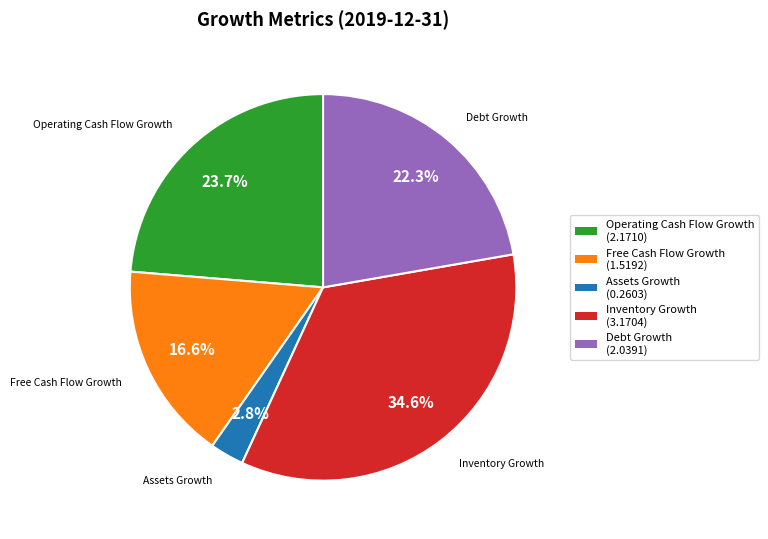

Rank the categories by value from highest to lowest.

Inventory Growth, Operating Cash Flow Growth, Debt Growth, Free Cash Flow Growth, Assets Growth